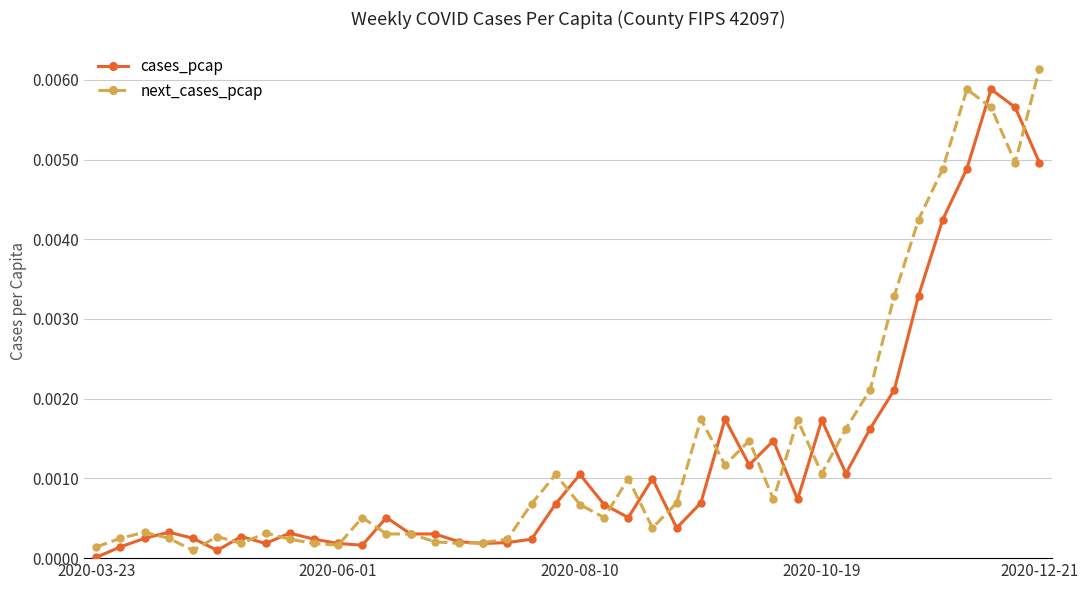

True or false: next_cases_pcap has more than 1 points higher than both neighbors.

True